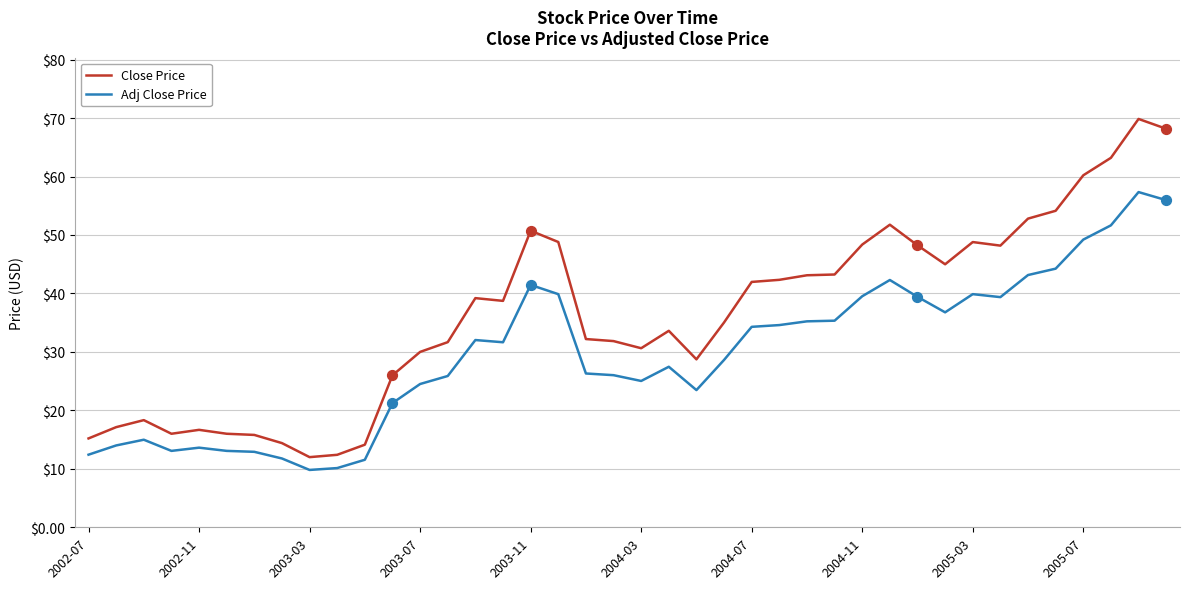

Which series has the largest range (max minus min)?

Close Price